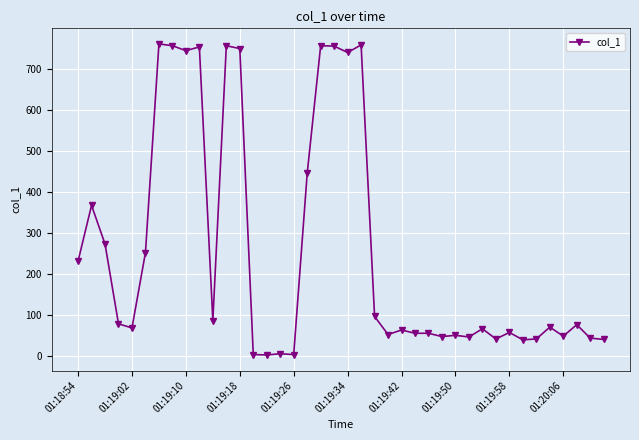

What is the difference between the maximum and minimum values?

758.9